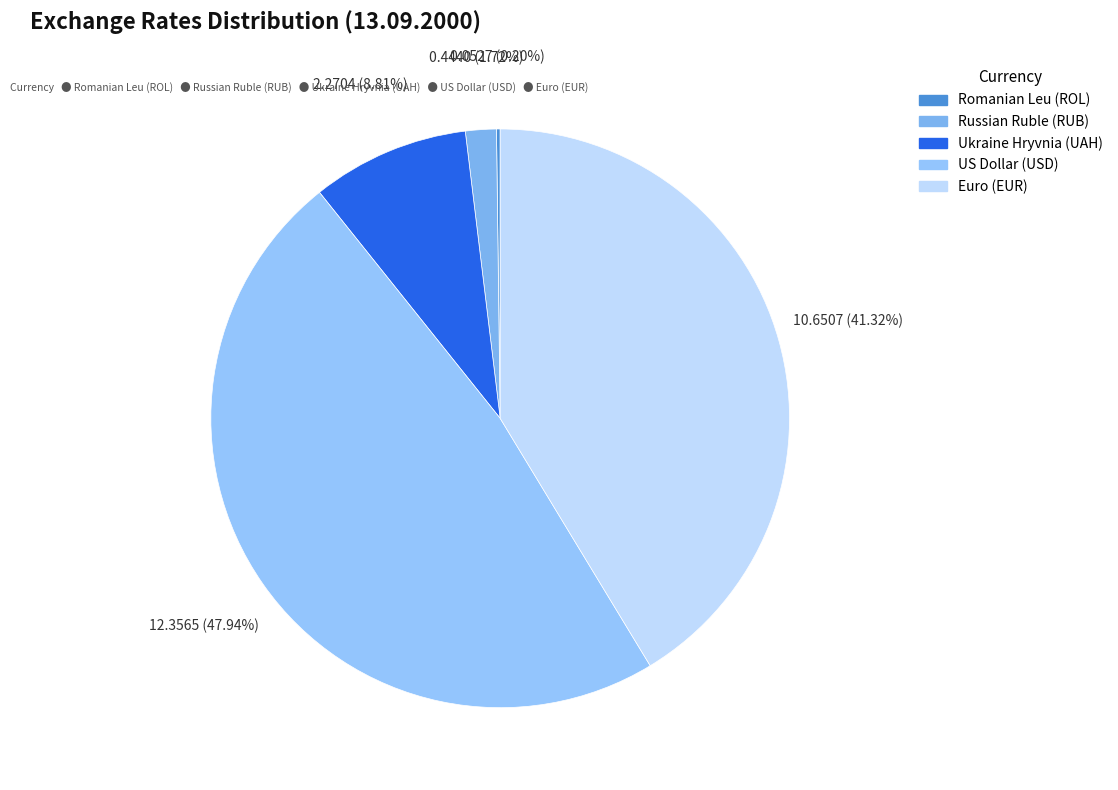

Is it true that Russian Ruble (RUB) is 17% of the pie?

False